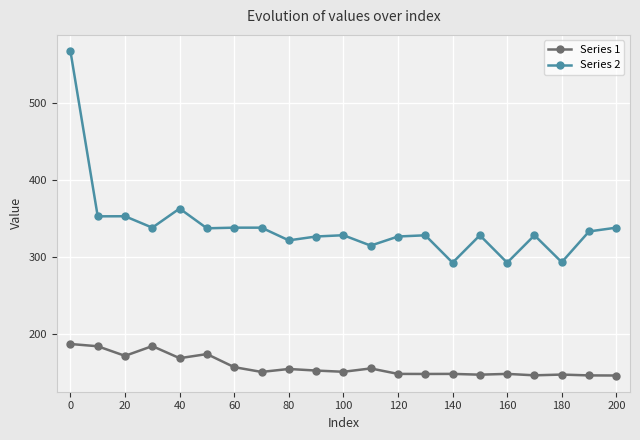

Which series has the largest total across all categories?

Series 2